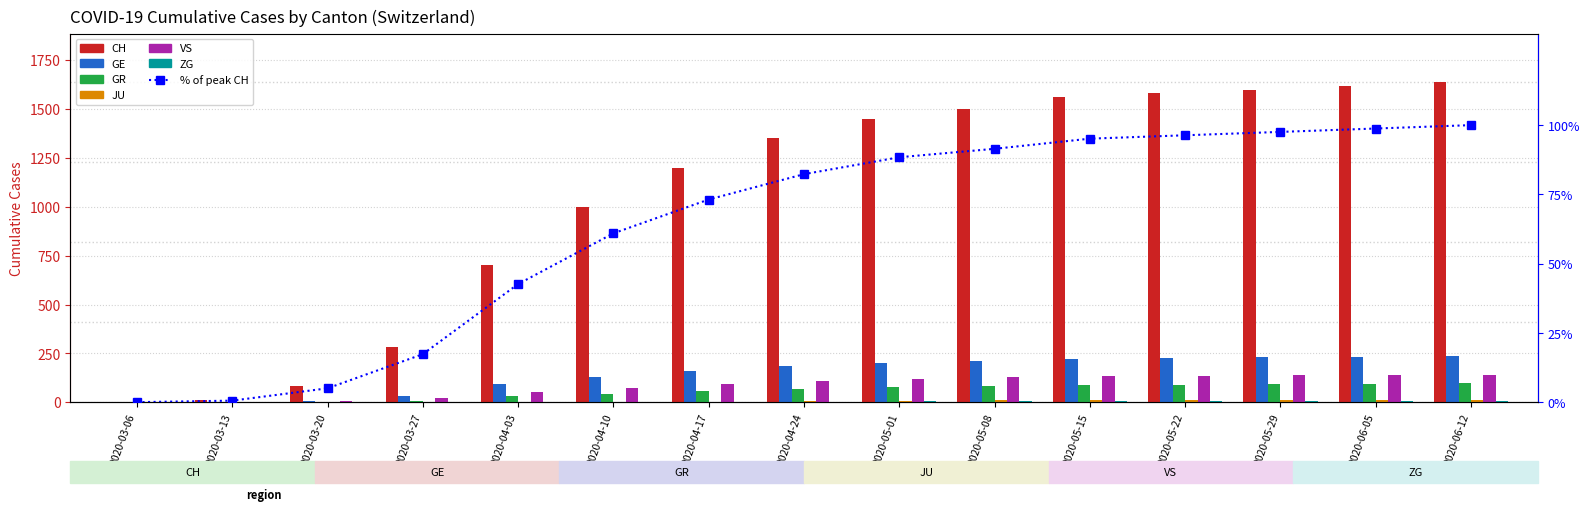

What is the spread (max minus min) of values at 2020-04-10?

998